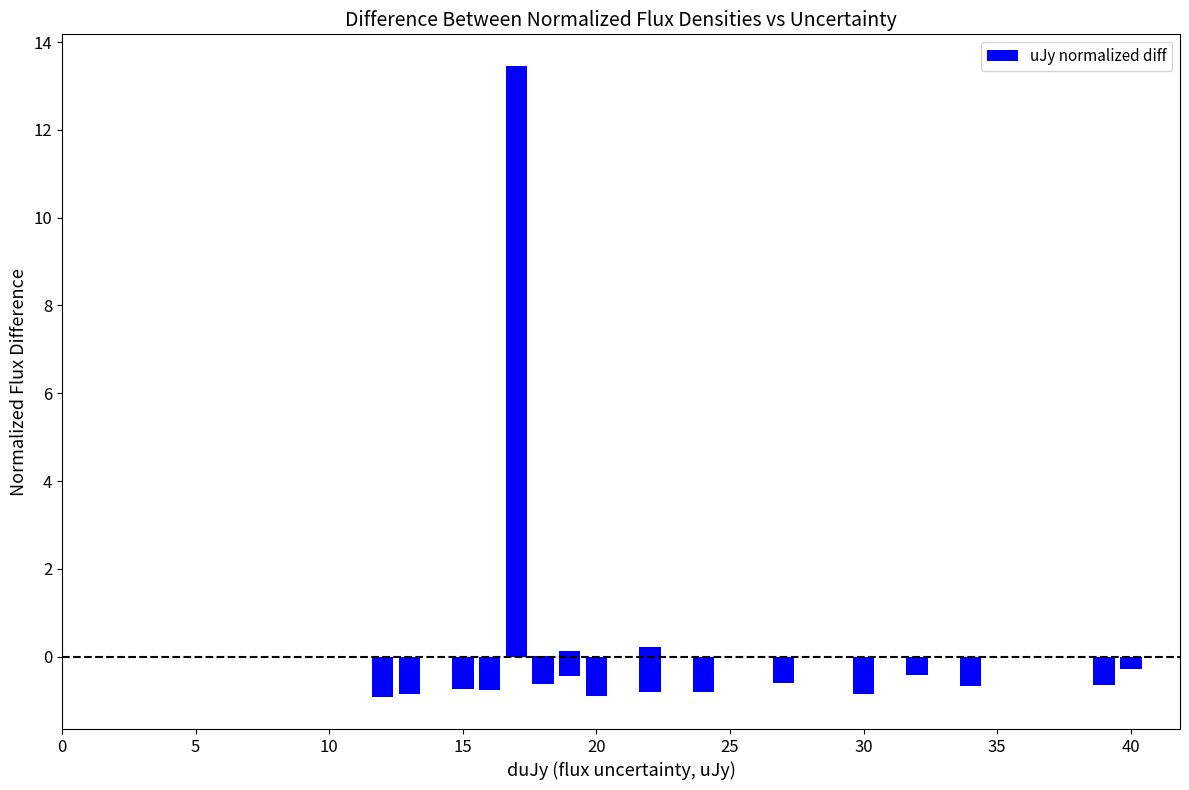

How many data points are above 0?

4